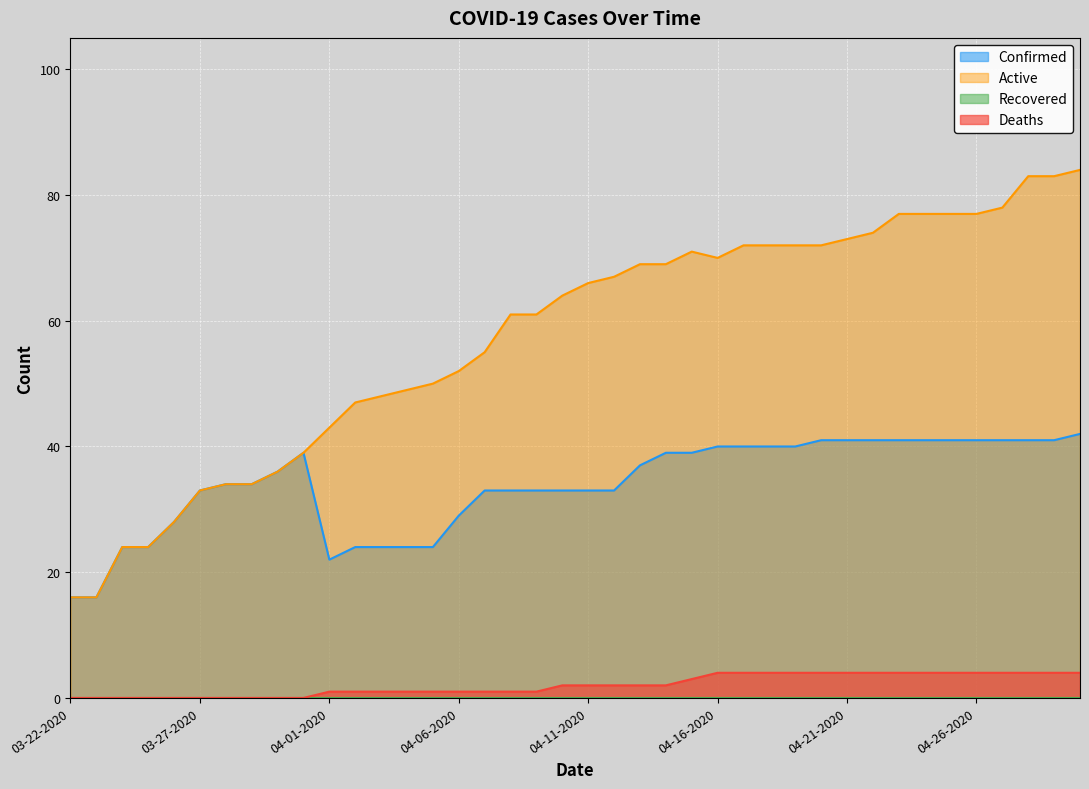

What is the average value of the Active series?

57